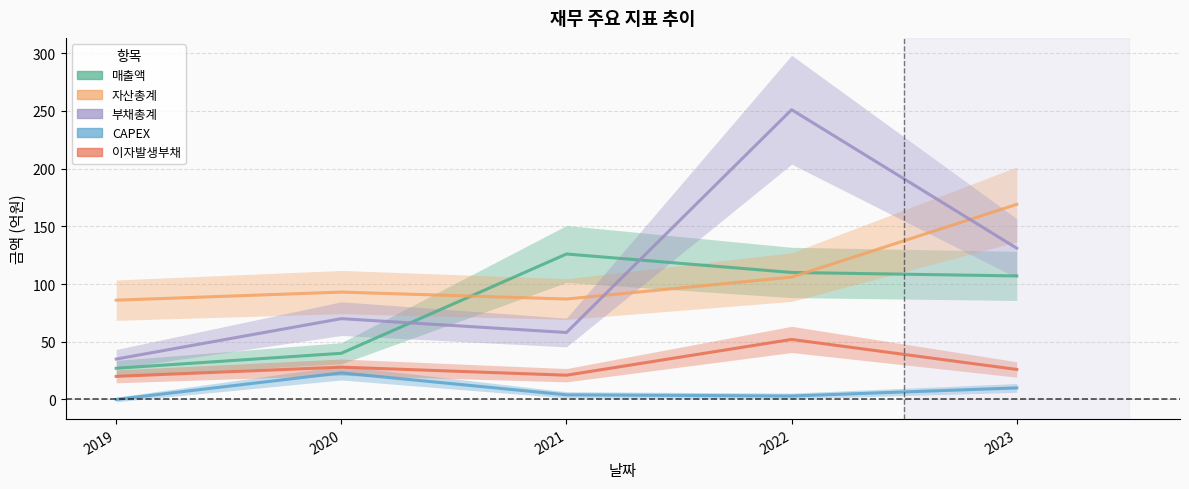

Rank the series at 2020 from lowest to highest value.

CAPEX, 이자발생부채, 매출액, 부채총계, 자산총계